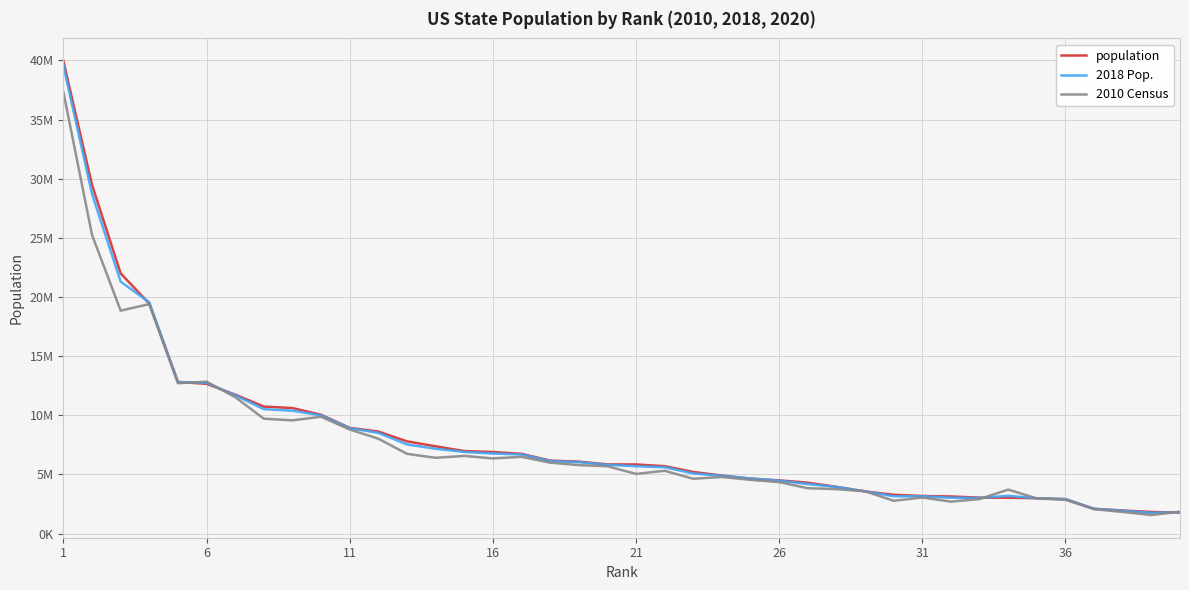

What are all the series names shown in the legend?

population, 2018 Pop., 2010 Census